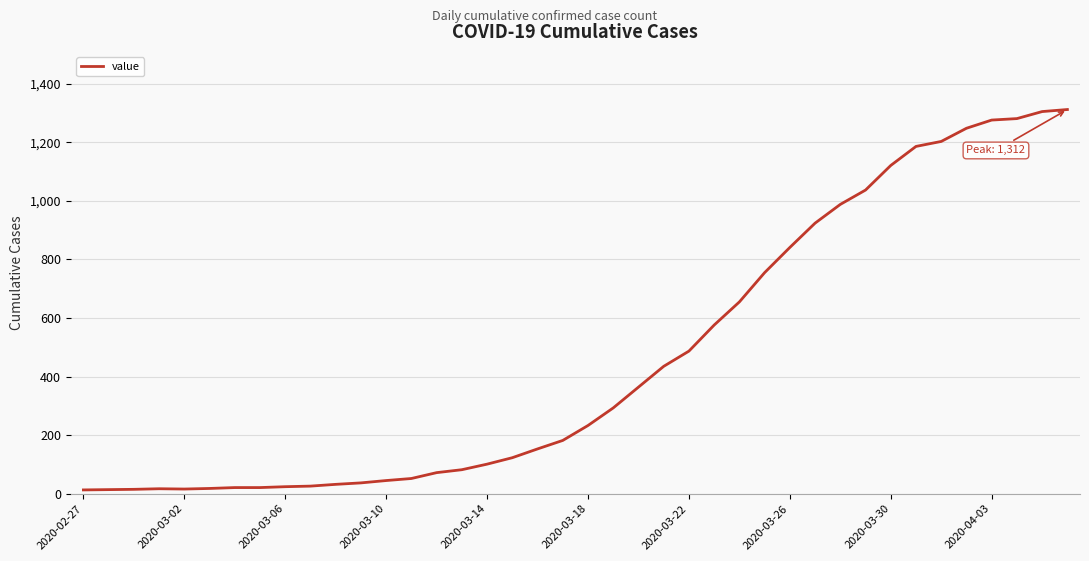

What is the difference between the maximum and minimum values?

1299